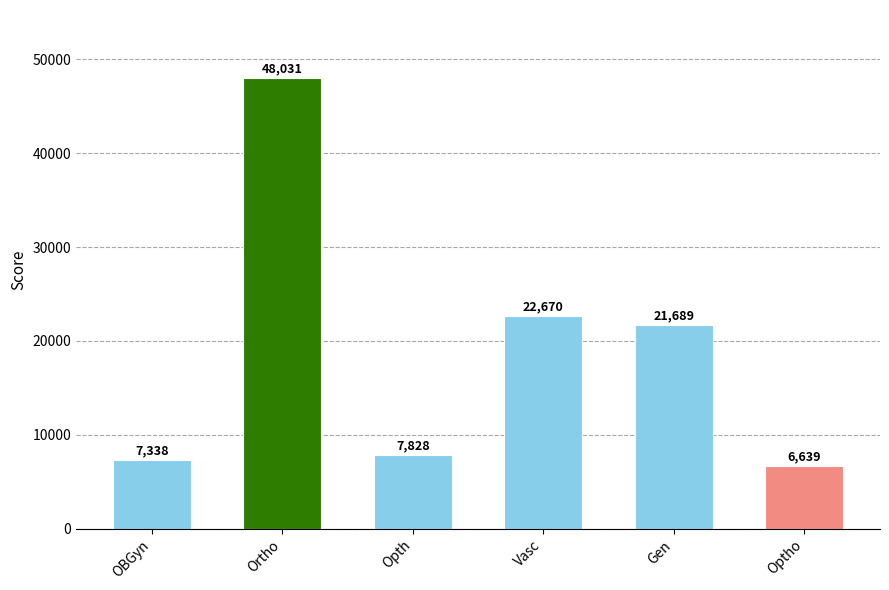

Which category has the highest value across all series?

Ortho